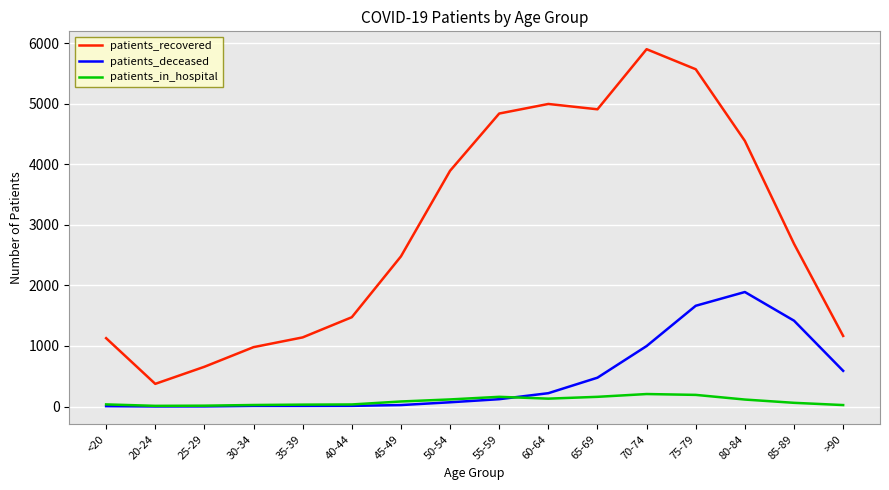

The value of patients_deceased at 70-74 is 998. True or false?

True